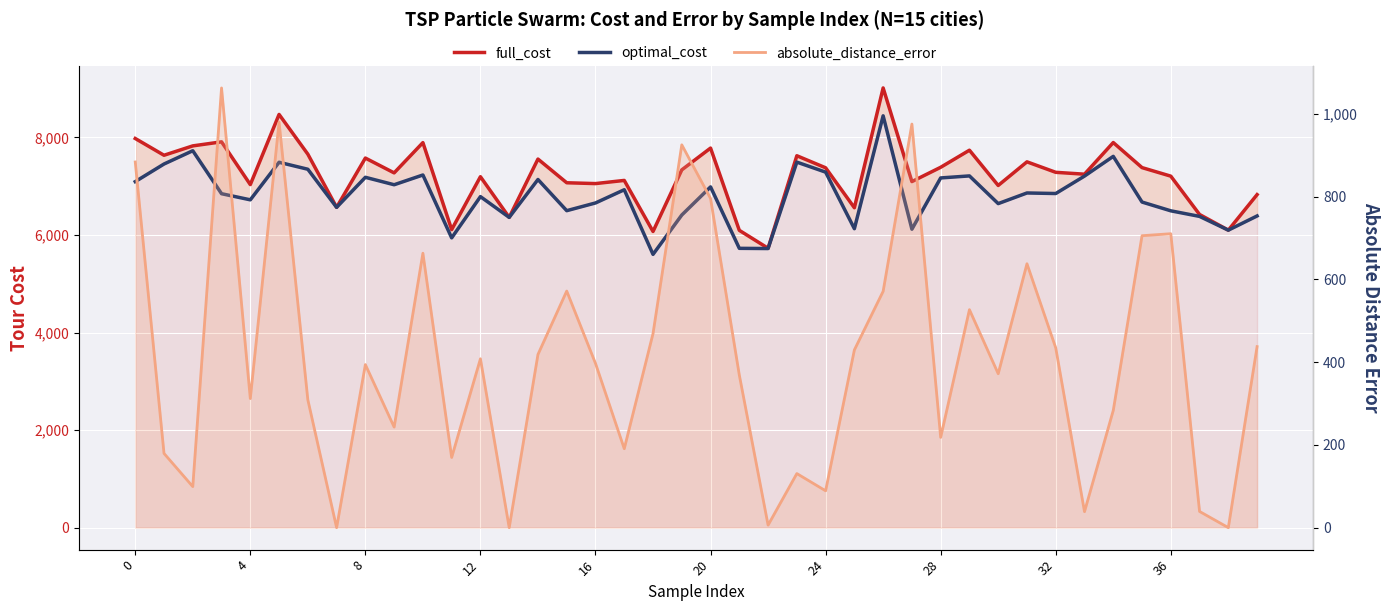

How many categories are shown in the chart?

40